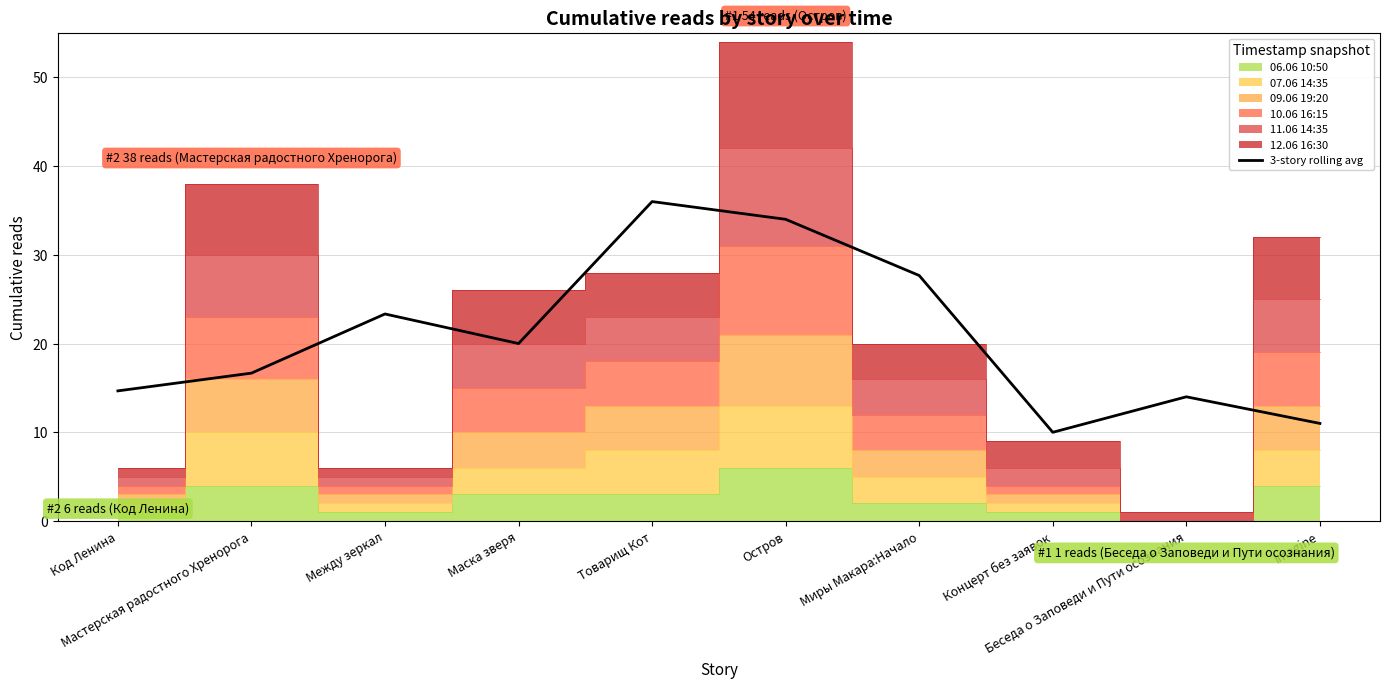

Where is the first local maximum?

Между зеркал